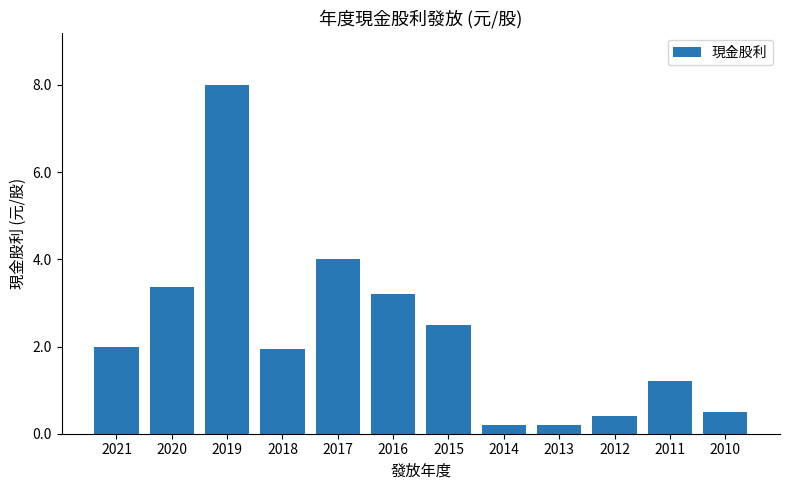

What is the value of the 12th bar from the left?

0.5